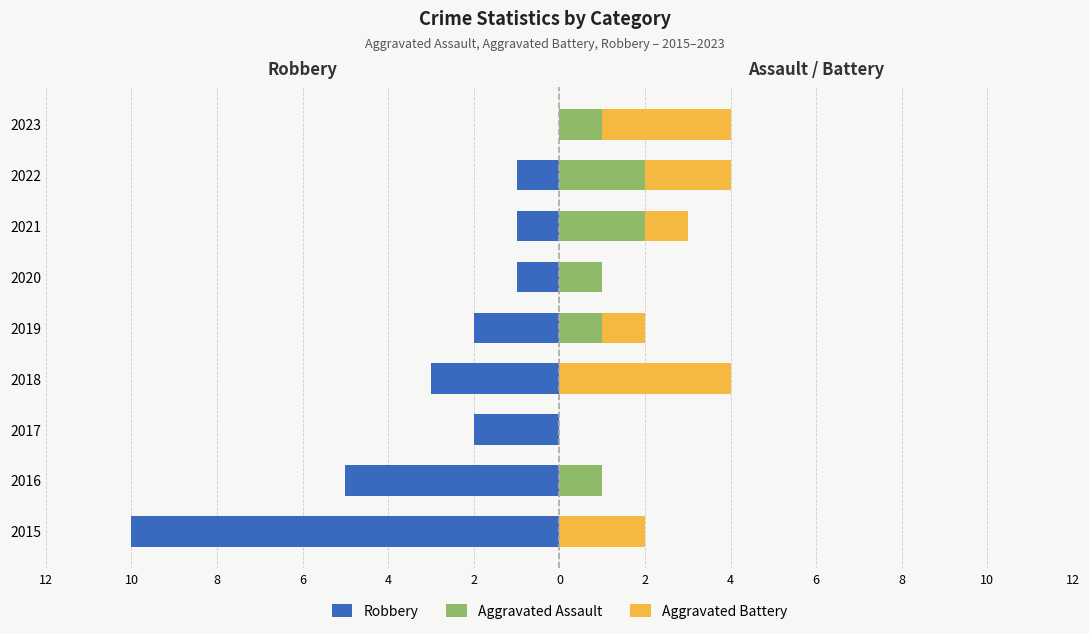

Reading left to right, what are all the values shown in this chart?

Robbery: -10	-5	-2	-3	-2	-1	-1	-1	0
Aggravated Assault: 0	1	0	0	1	1	2	2	1
Aggravated Battery: 2	0	0	4	1	0	1	2	3